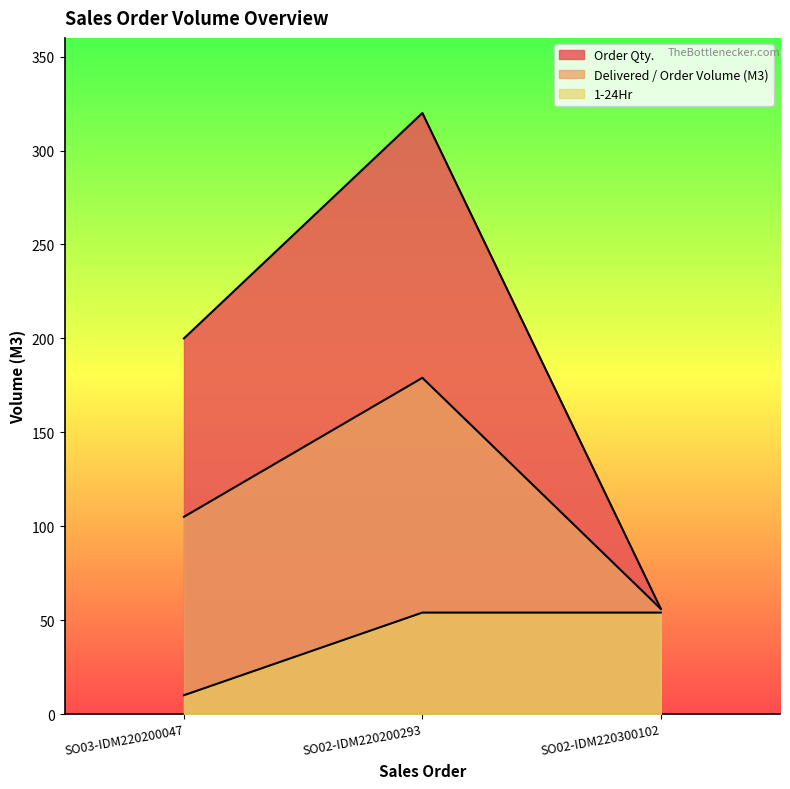

What is the total value across all series at SO03-IDM220200047?

315